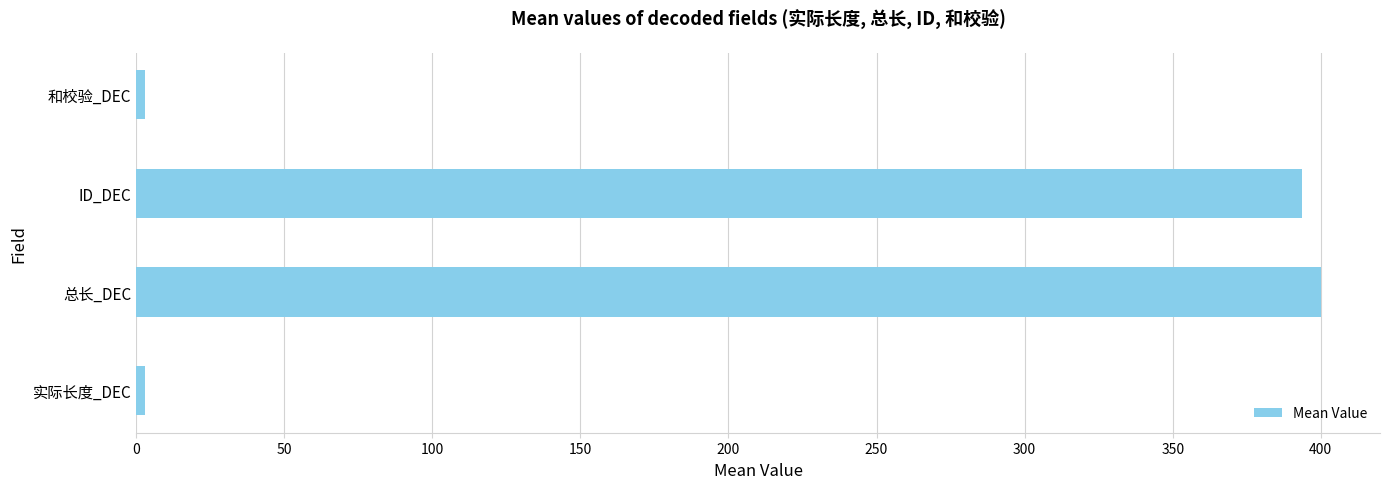

Does the chart contain stacked bars?

No